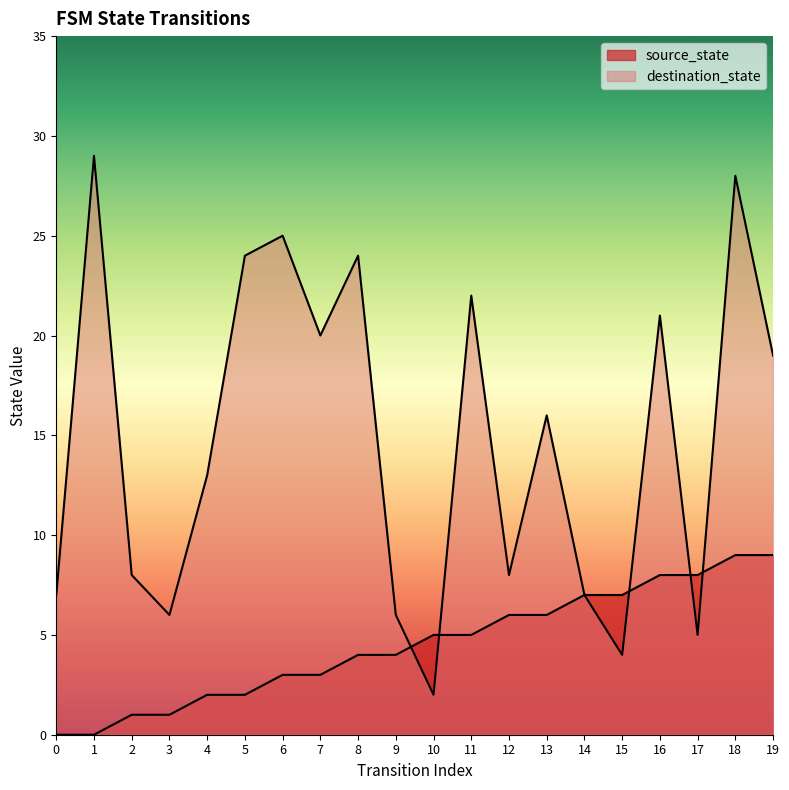

Is it true that destination_state equals 51 at 1?

False